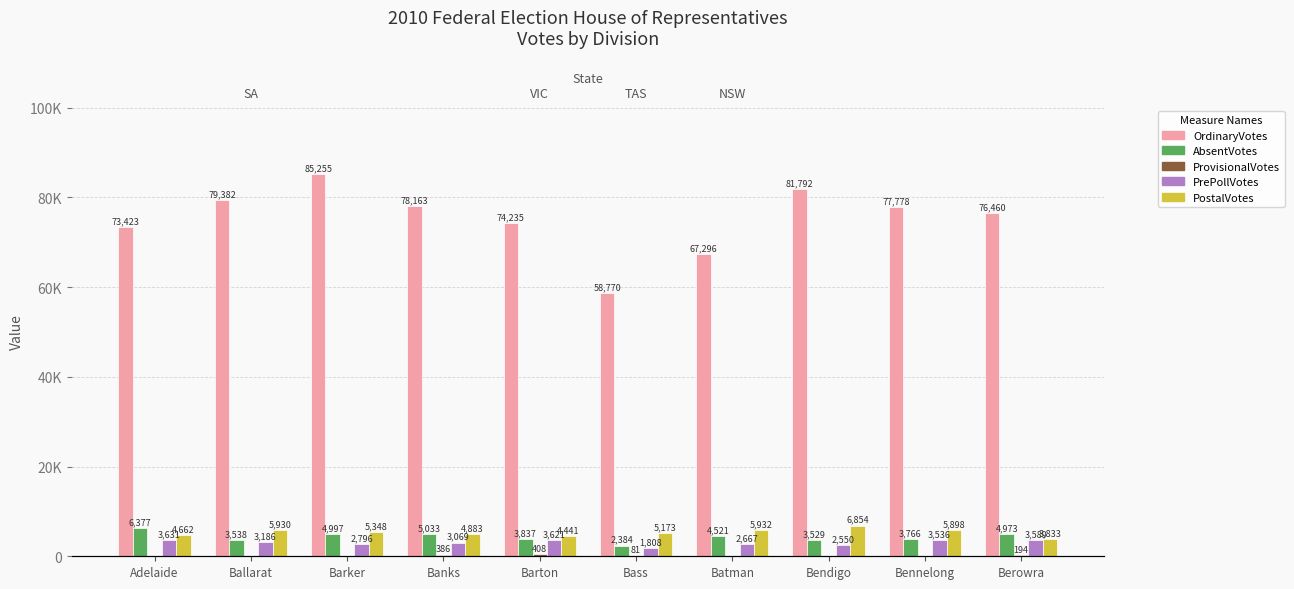

What is the difference between the maximum and minimum values in the OrdinaryVotes series?

26485